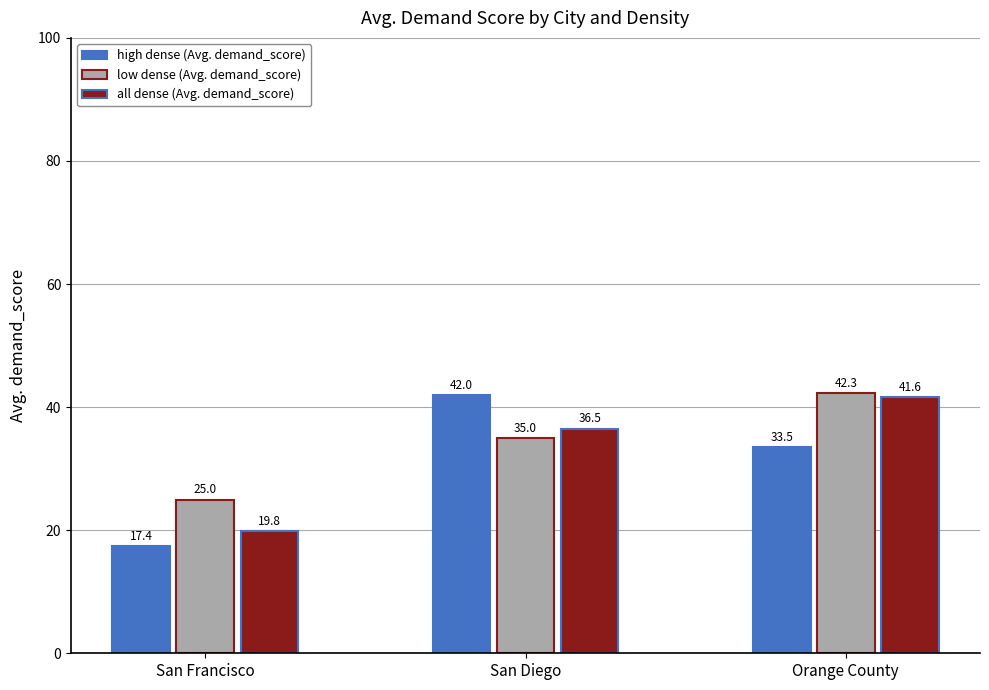

Rank the series at Orange County from lowest to highest value.

high dense (Avg. demand_score), all dense (Avg. demand_score), low dense (Avg. demand_score)